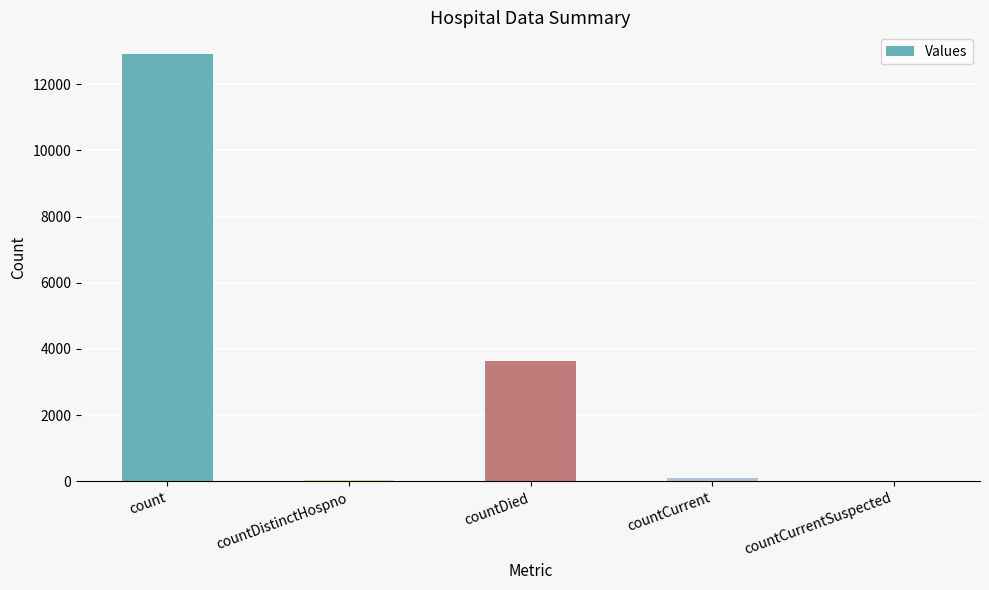

What is the sum of the values at countCurrent and countDied?

3723